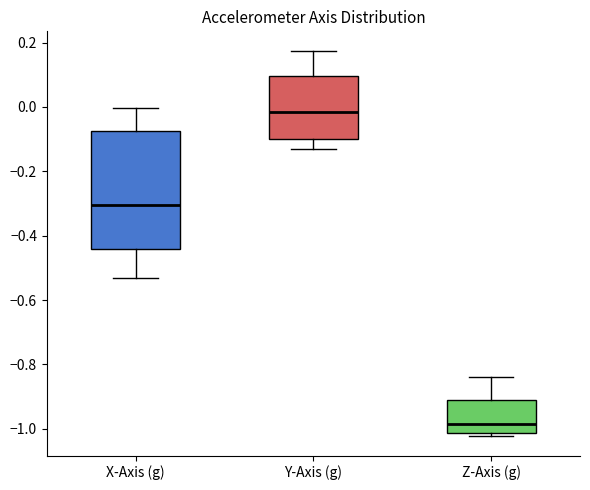

Which box's median line is the highest?

Y-Axis (g)